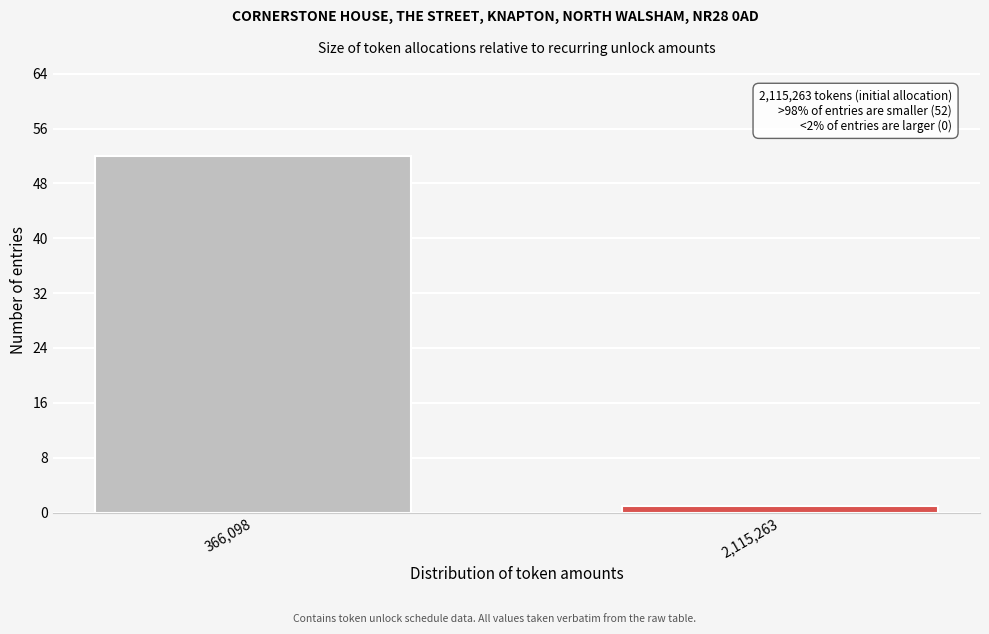

Reading right to left, what are all the values shown in this chart?

2,115,263=1	366,098=52